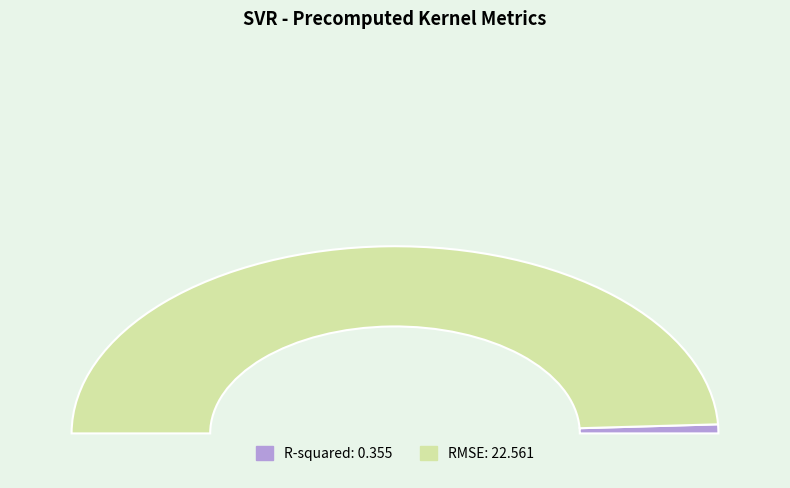

Rank the categories by value from highest to lowest.

RMSE, R-squared